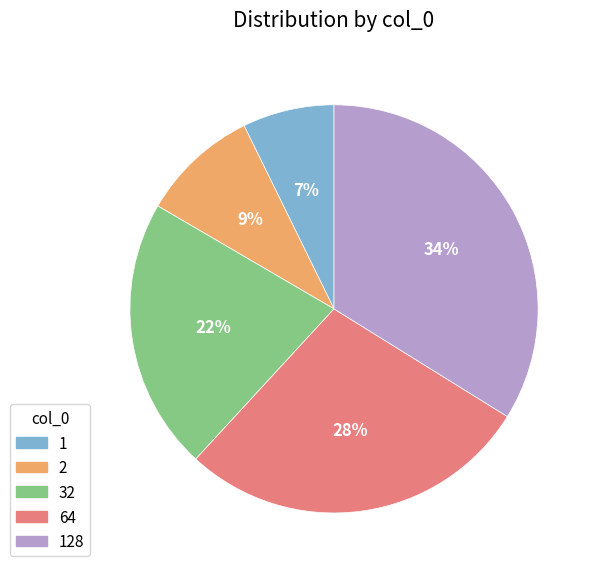

Is there a majority slice in this chart?

No